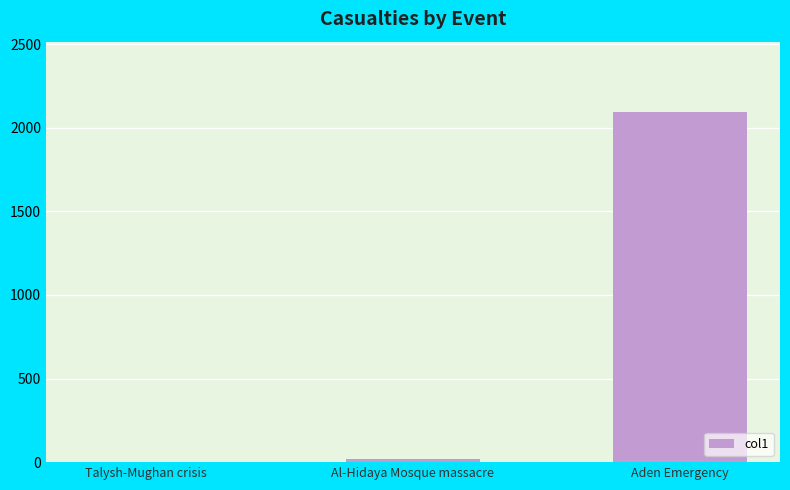

The chart shows a value of 1335 at Aden Emergency. True or false?

False